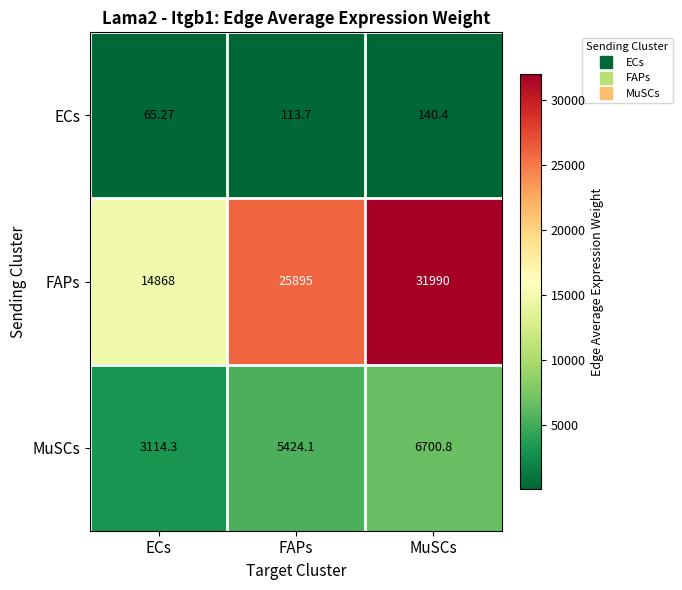

List the series in order of their overall mean, highest first.

FAPs, MuSCs, ECs